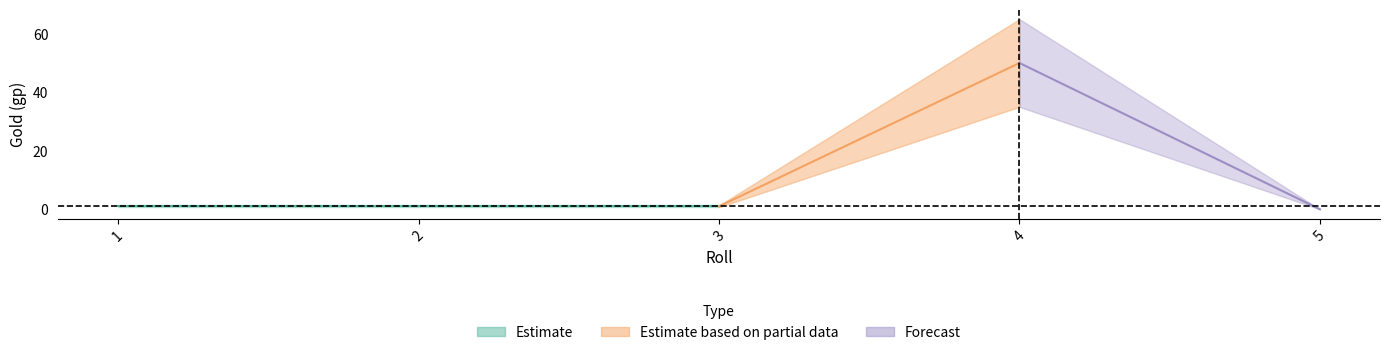

Where is the first local maximum?

4